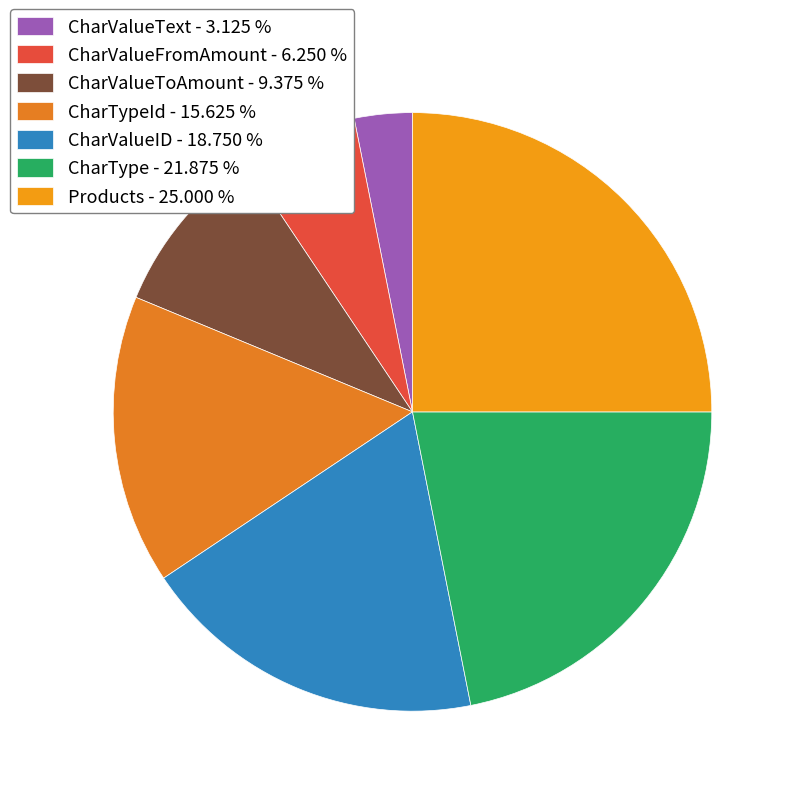

Count the number of slices in the pie.

7